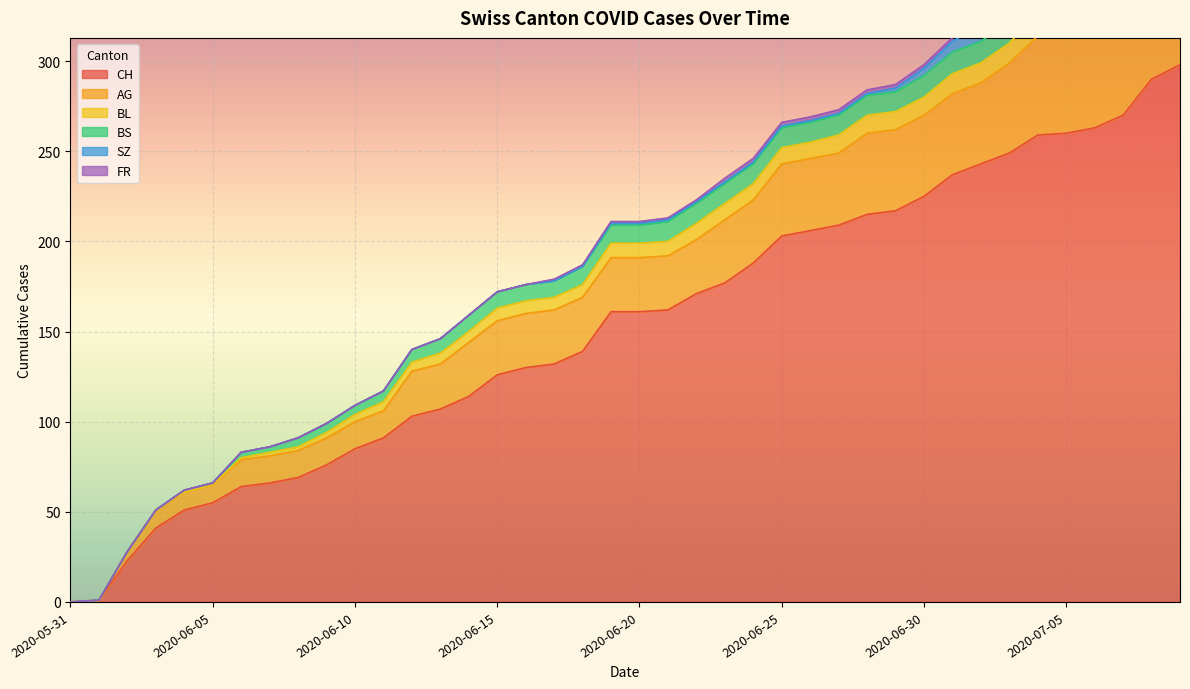

Where does the FR series first go above 1?

2020-06-23